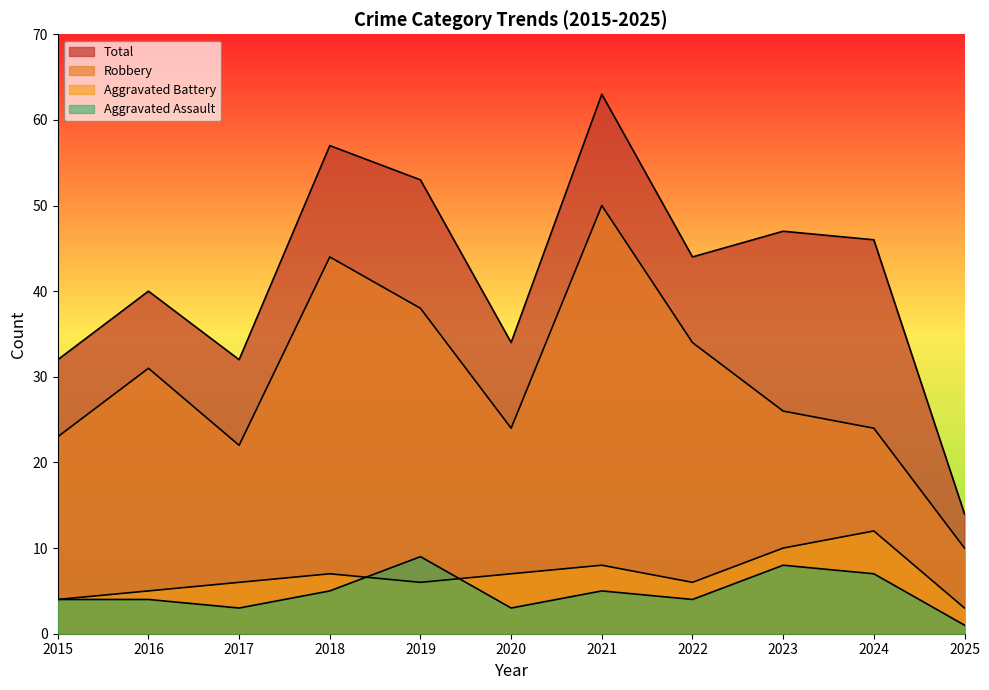

Count the number of categories in the chart.

11